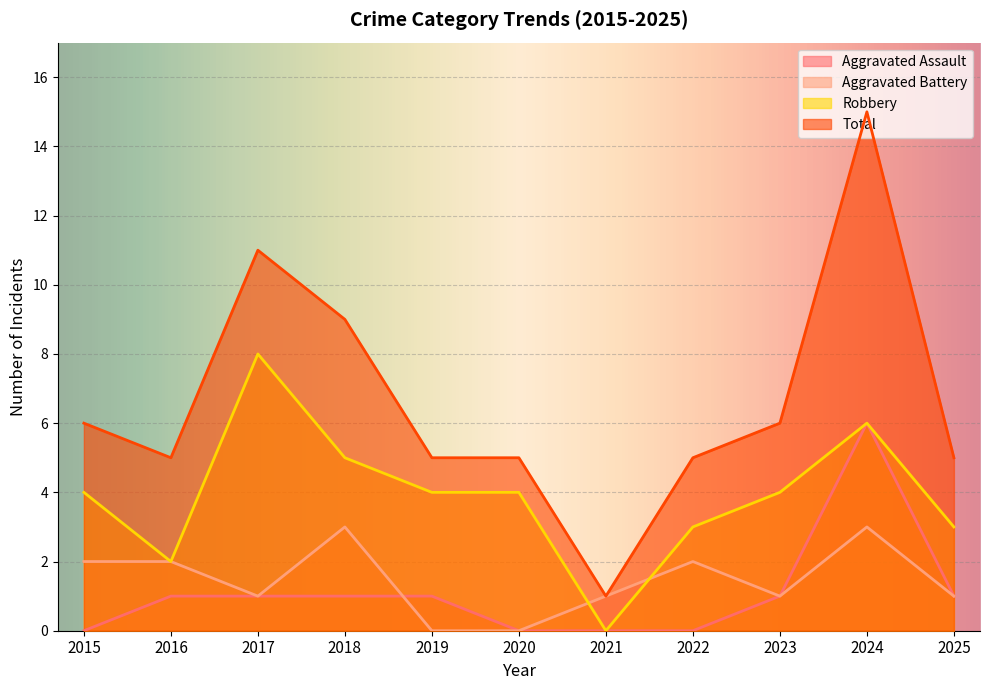

Which label corresponds to the smallest value in the chart?

2015